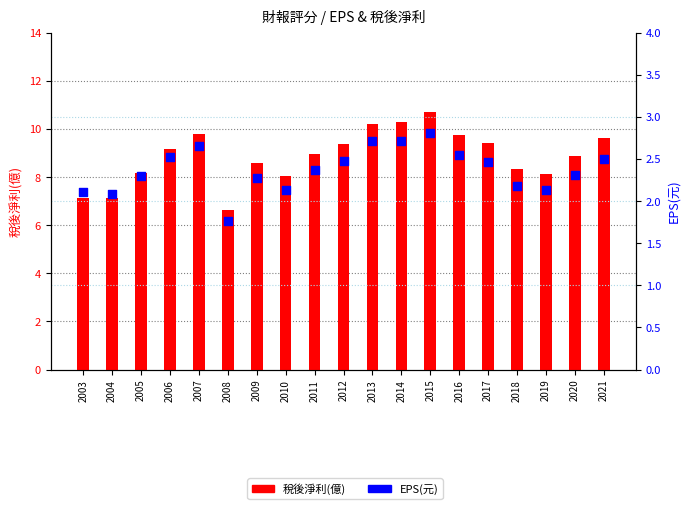

At which category is the sum across all series the highest?

2015